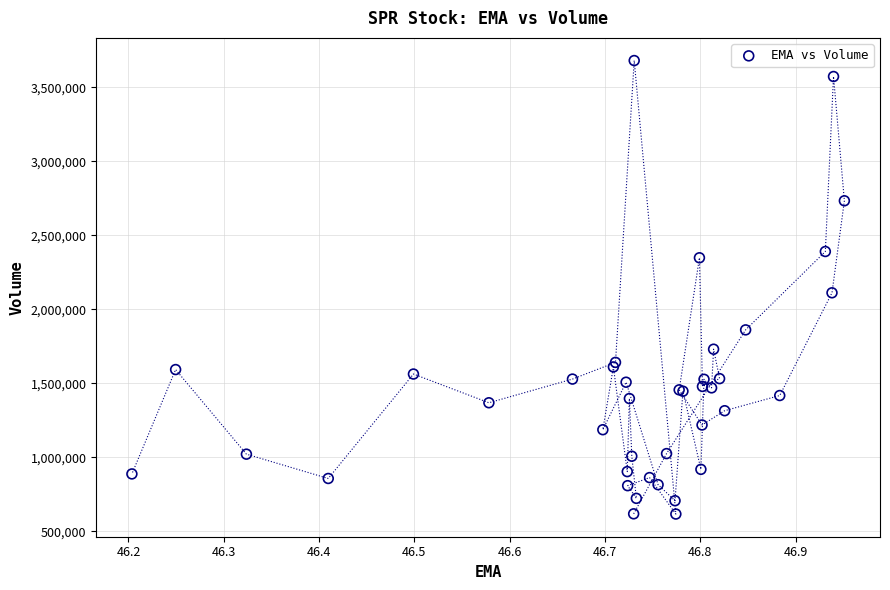

What Y value in the scatter plot is closest to 2148950?

2111900